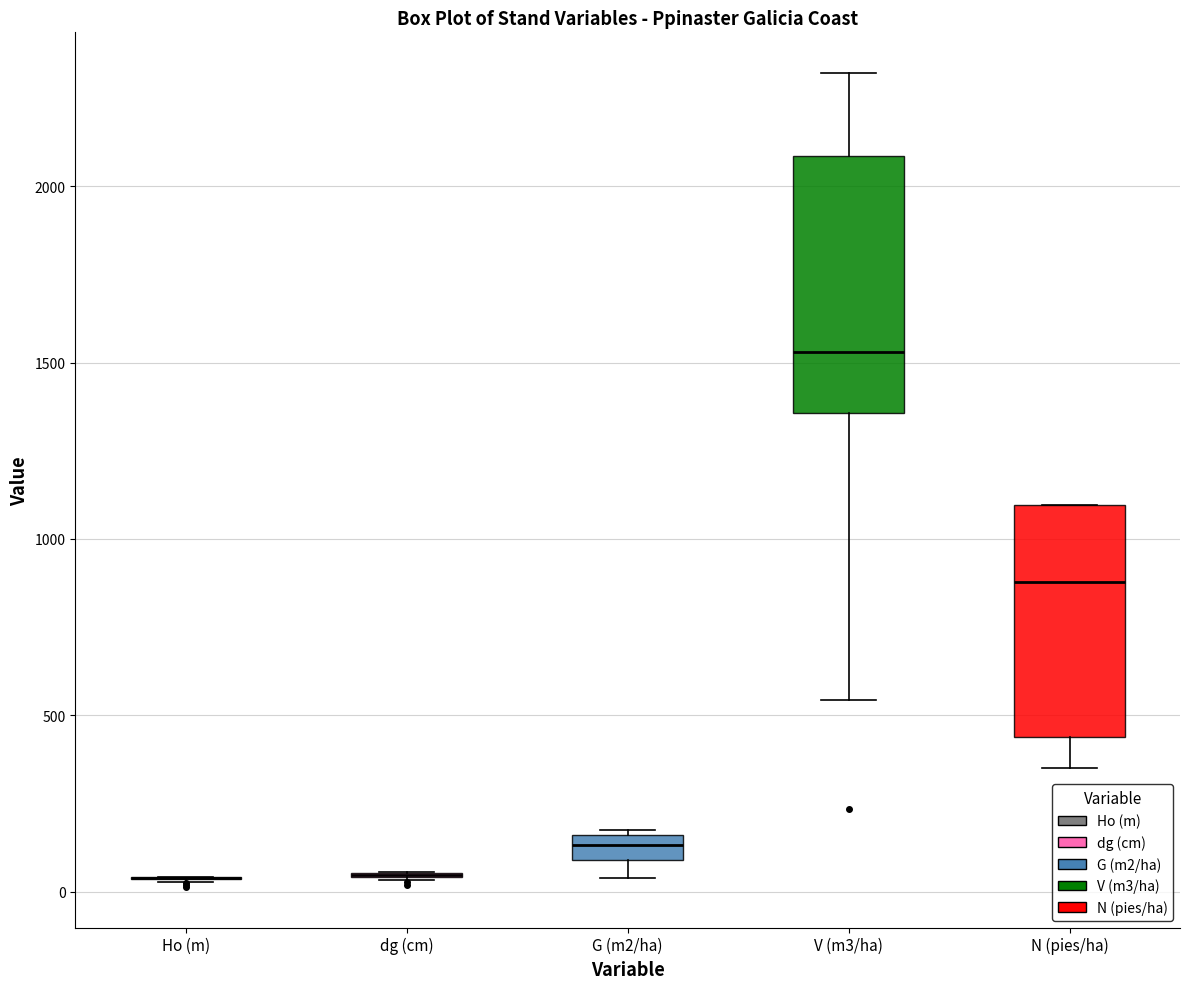

Which box is the tallest, from its lower edge to its upper edge?

V (m3/ha)